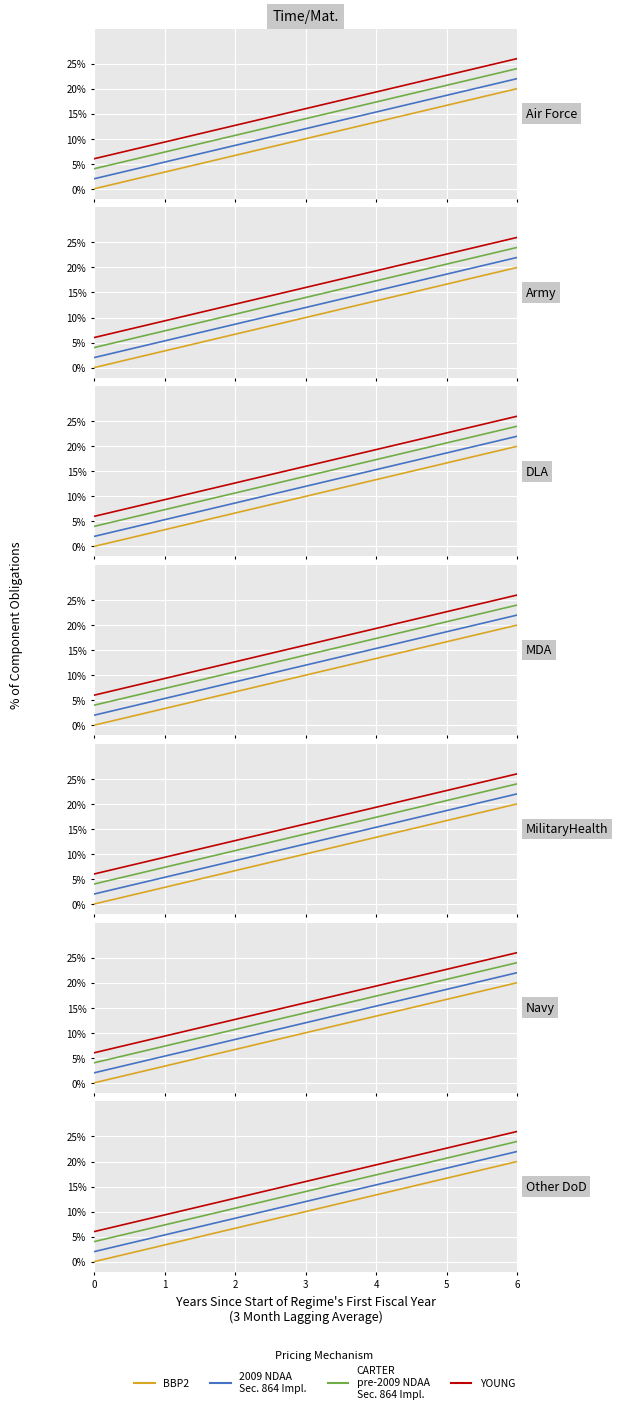

How many lines are shown in the chart?

4